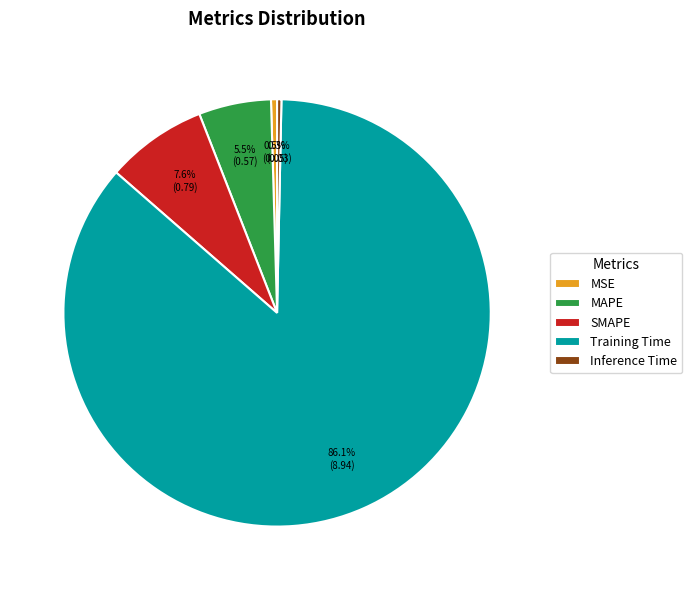

To the nearest percent, what portion does Training Time represent?

86%